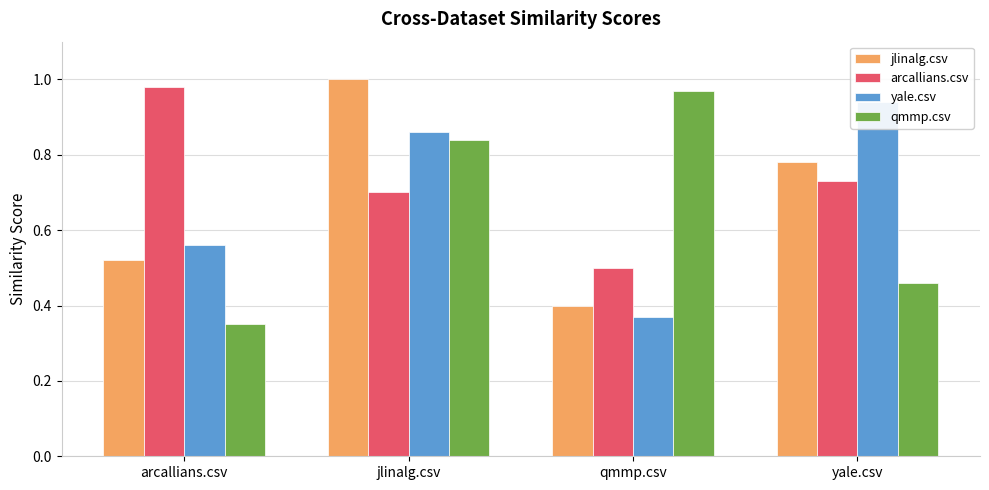

Reading right to left, what are all the values shown in this chart?

jlinalg.csv: 0.8	0.4	1.0	0.5
arcallians.csv: 0.7	0.5	0.7	1.0
yale.csv: 0.9	0.4	0.9	0.6
qmmp.csv: 0.5	1.0	0.8	0.3